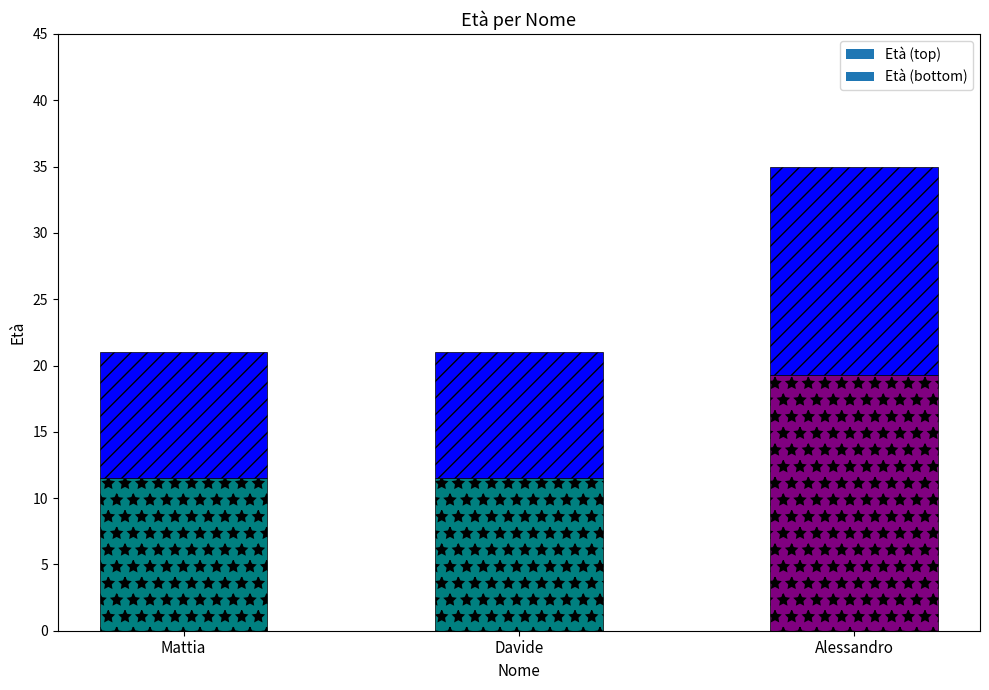

What position from the right is Alessandro?

1